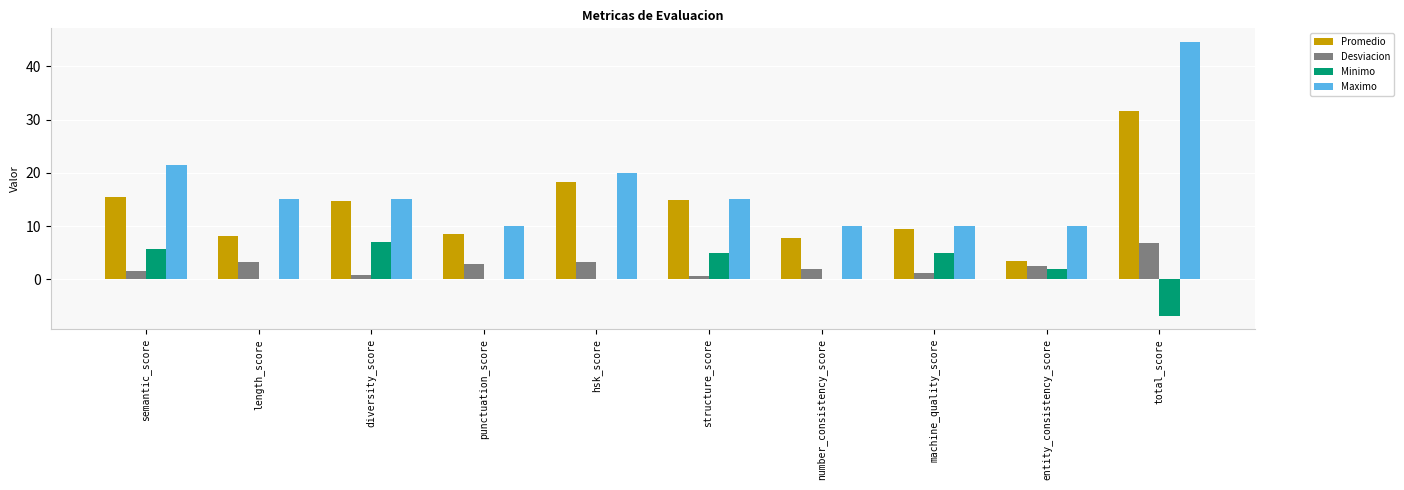

At which category is the sum across all series the highest?

total_score